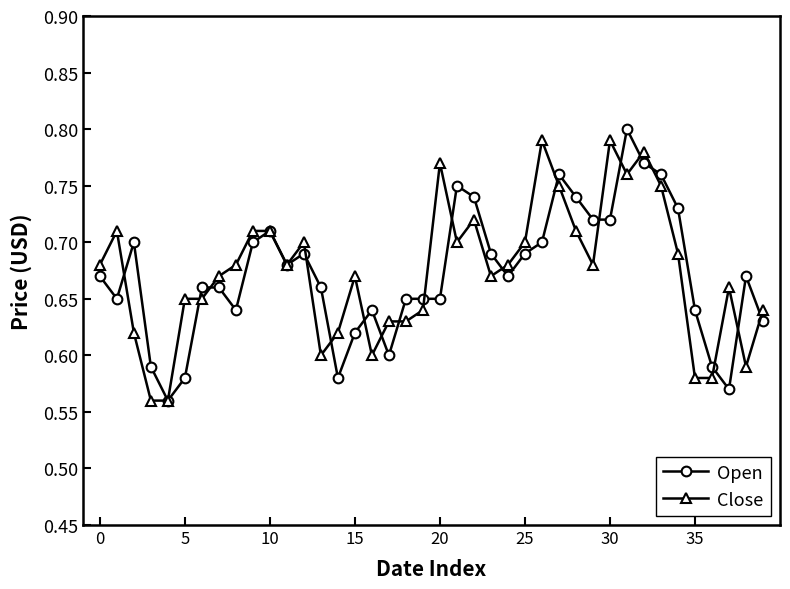

Which series has the largest range (max minus min)?

Open